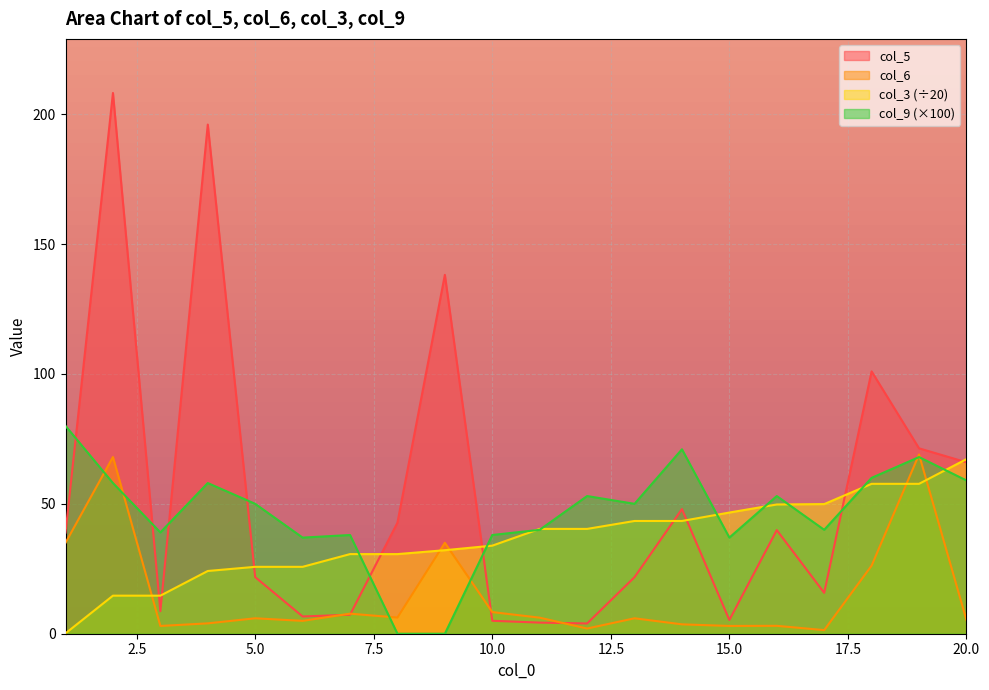

The value of col_3 at 18 is 39.6. True or false?

False